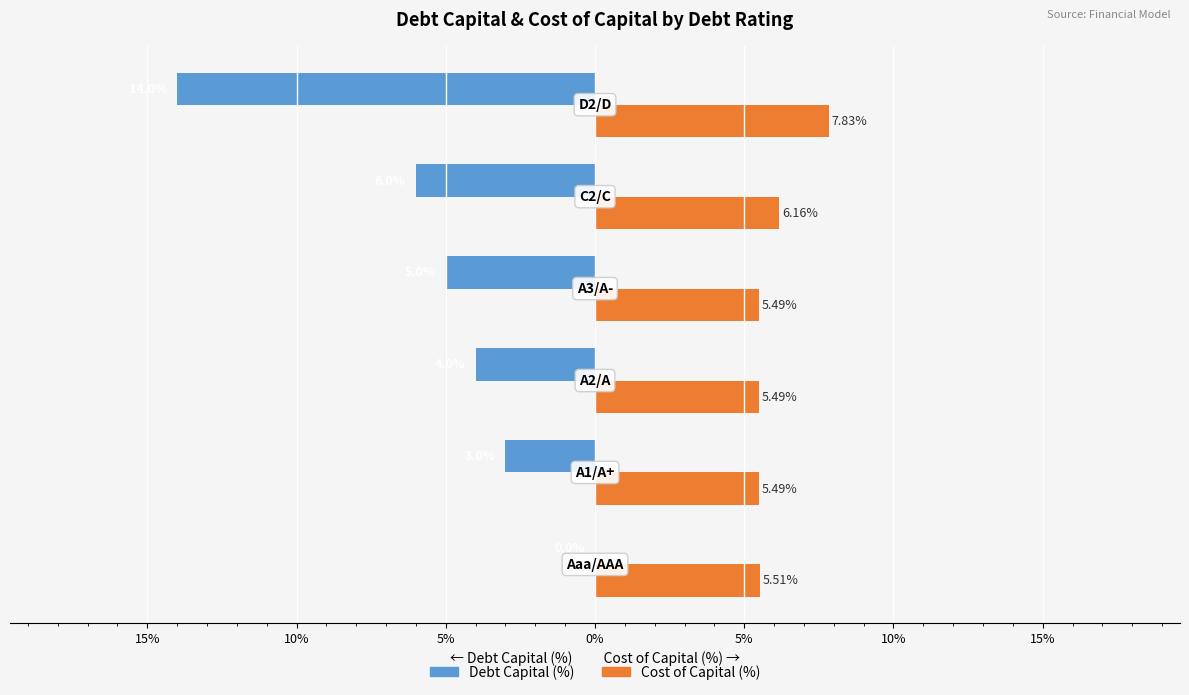

What are all the series names shown in the legend?

Debt Capital (%), Cost of Capital (%)